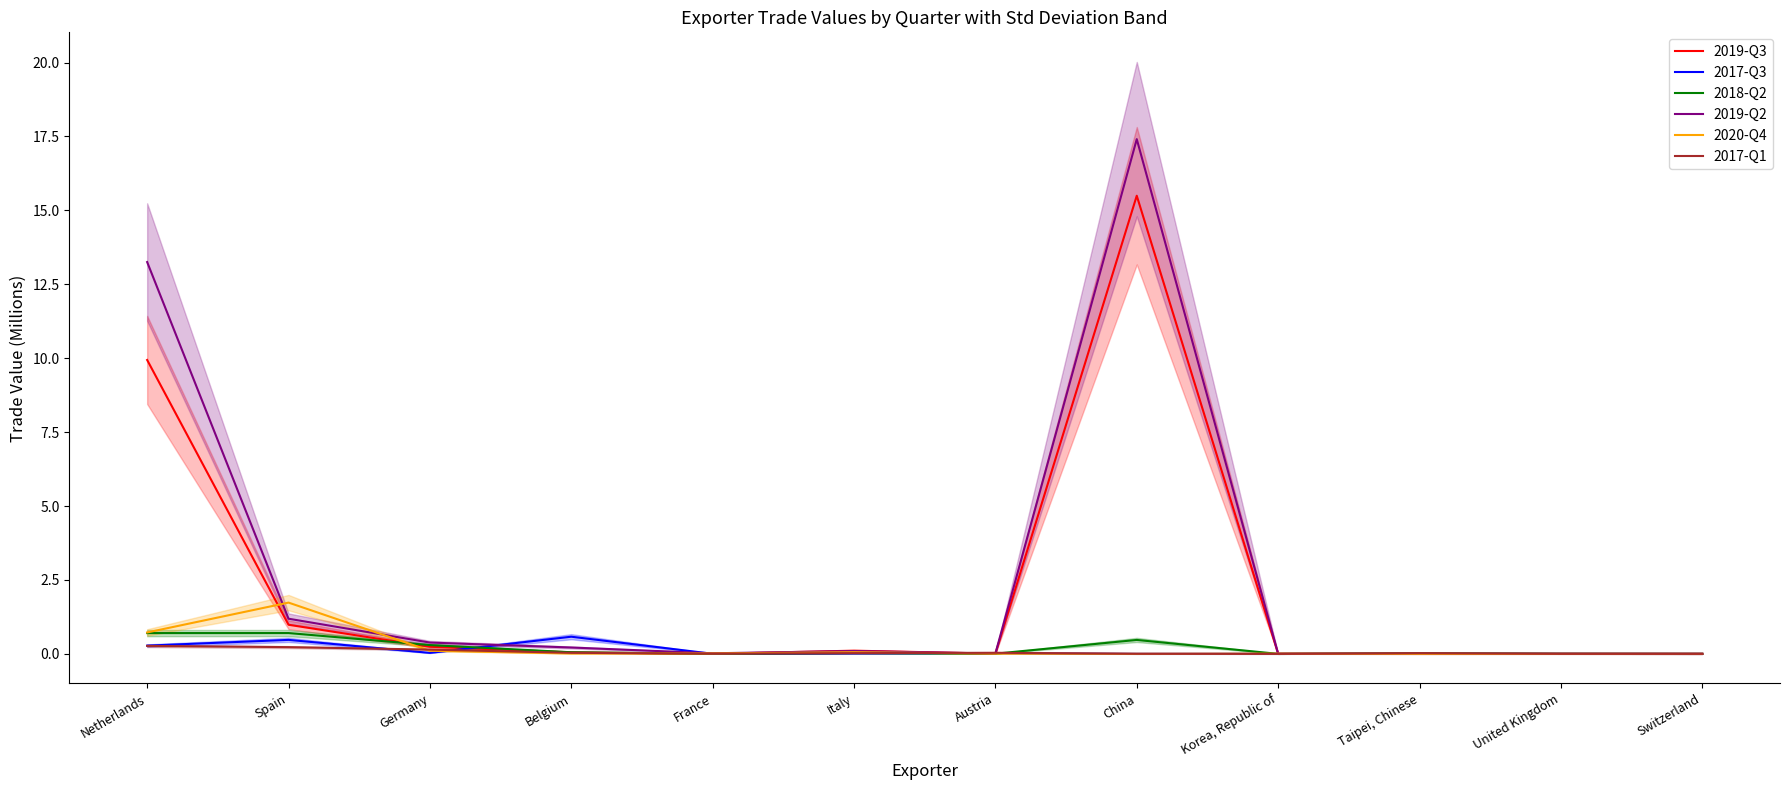

Which series has the largest range (max minus min)?

2019-Q2